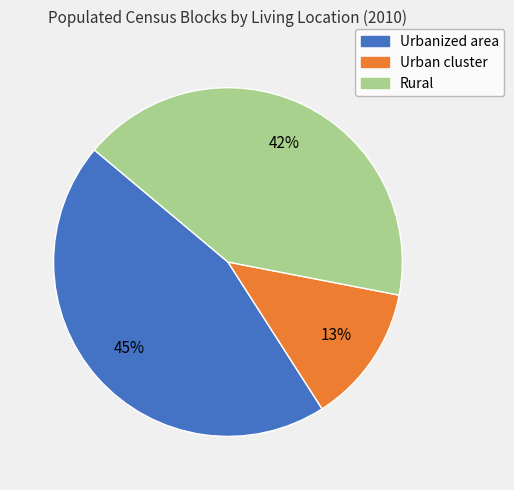

To the nearest percent, what percentage of the pie is Rural?

42%